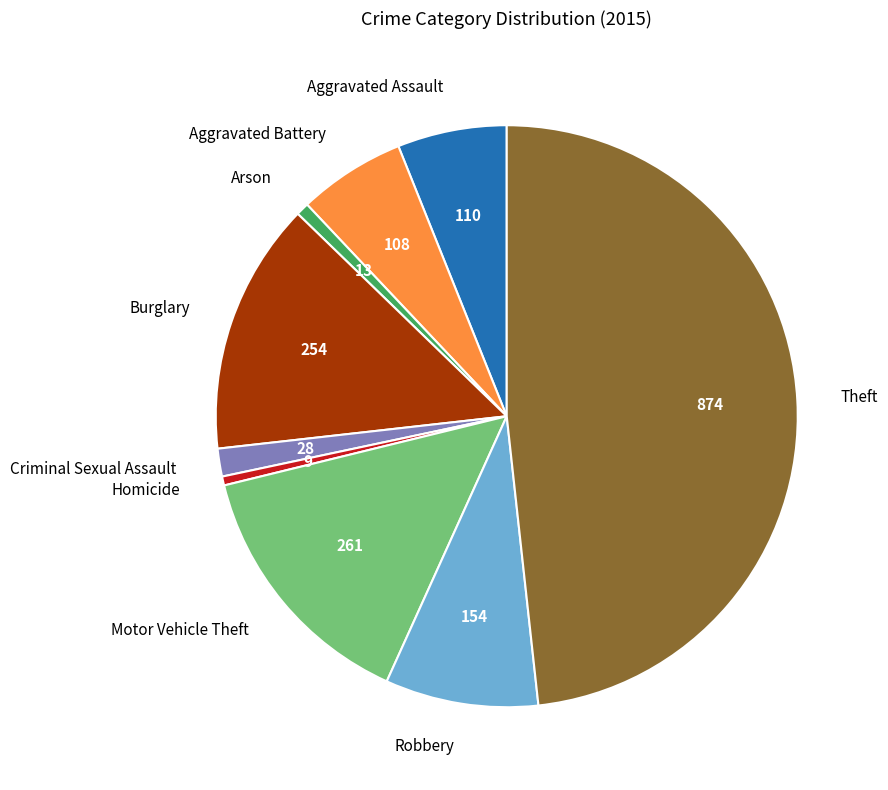

Do Burglary and Arson together represent more than half of the pie?

No